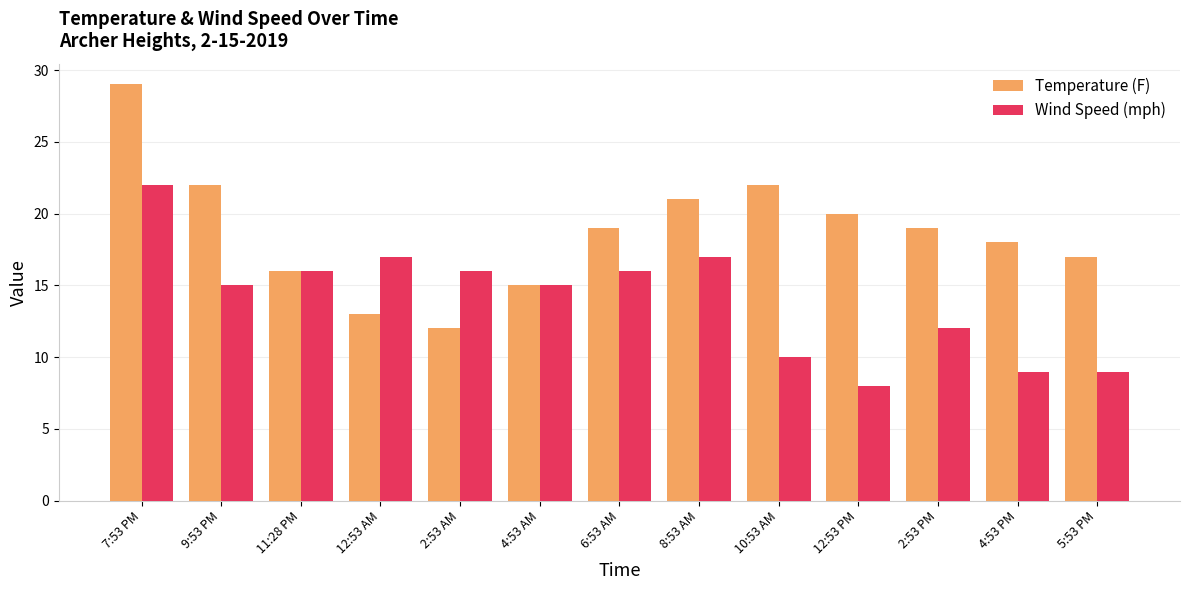

How many series are shown in this chart?

2